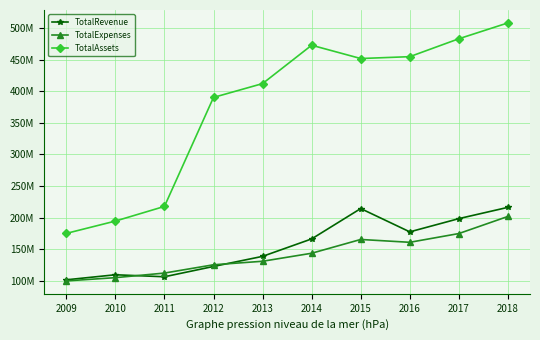

What are all the series names shown in the legend?

TotalRevenue, TotalExpenses, TotalAssets